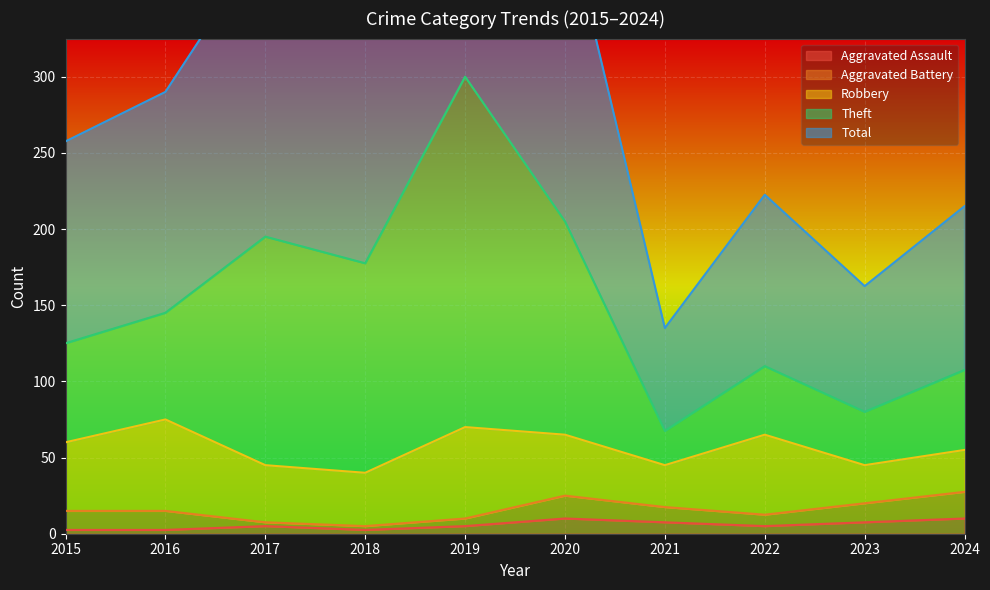

Which series has the widest spread of values?

Total